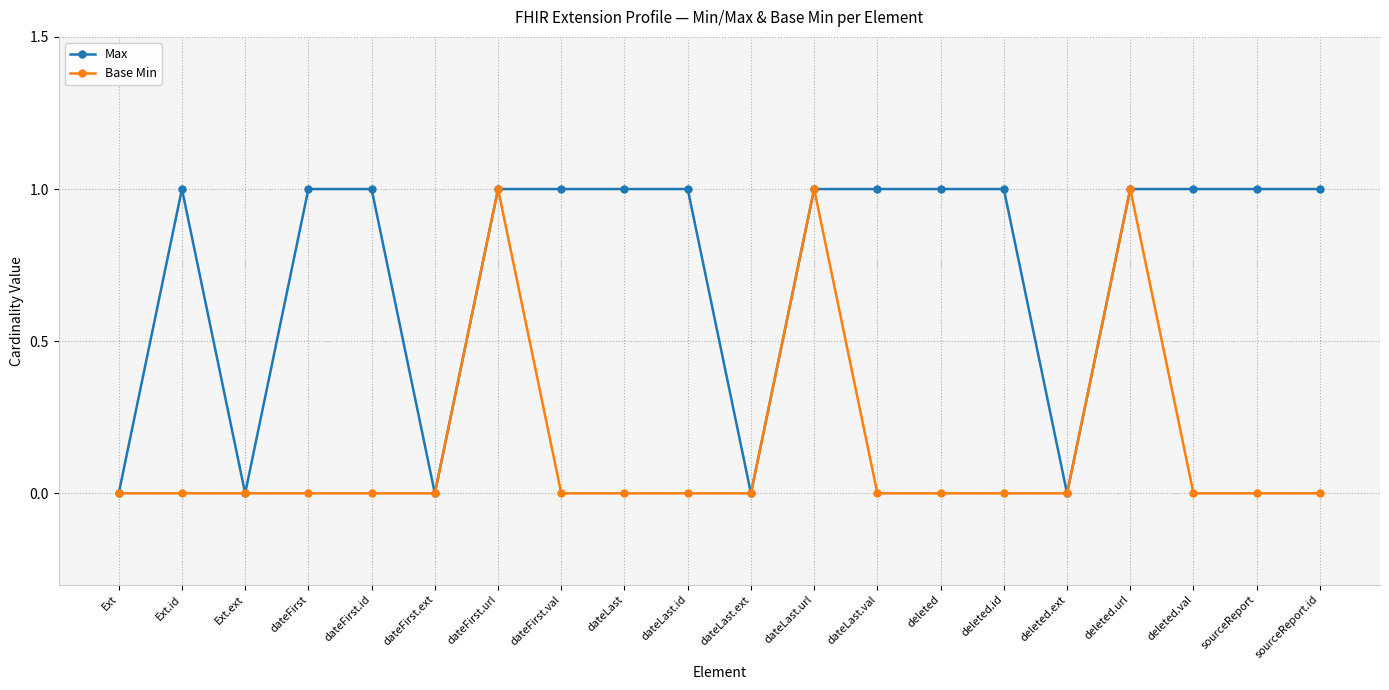

Reading left to right, list all the values displayed in this chart.

Max: 0	1	0	1	1	0	1	1	1	1	0	1	1	1	1	0	1	1	1	1
Base Min: 0	0	0	0	0	0	1	0	0	0	0	1	0	0	0	0	1	0	0	0